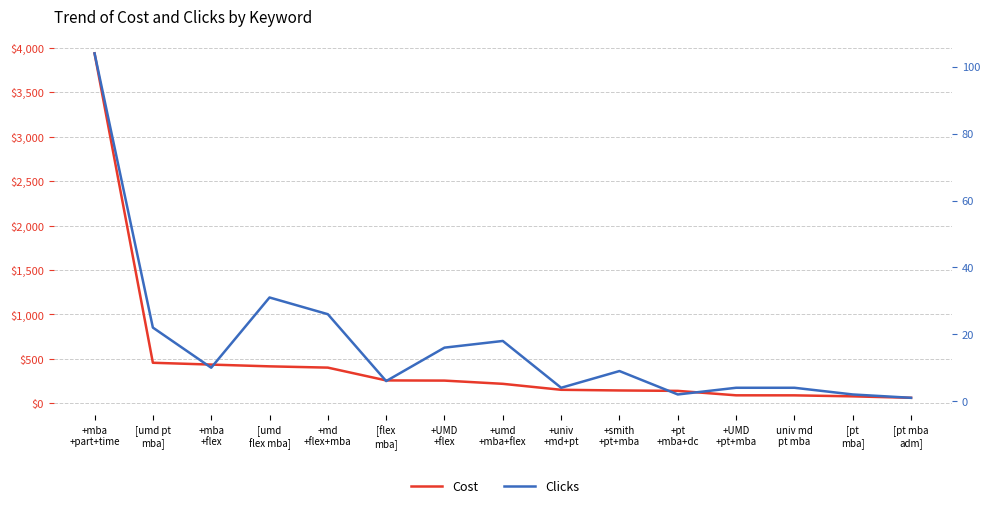

The Clicks series shows 26.0 at +md
+flex+mba. True or false?

True